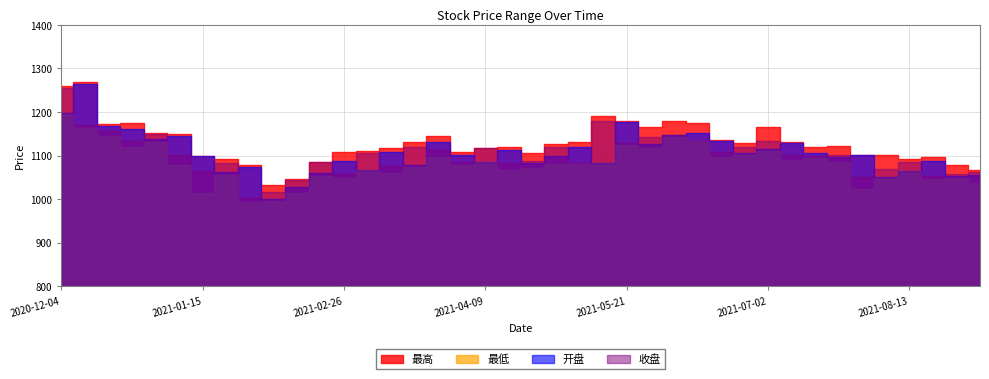

What is the value of the 最高 point at the 16th from the left?

1130.3